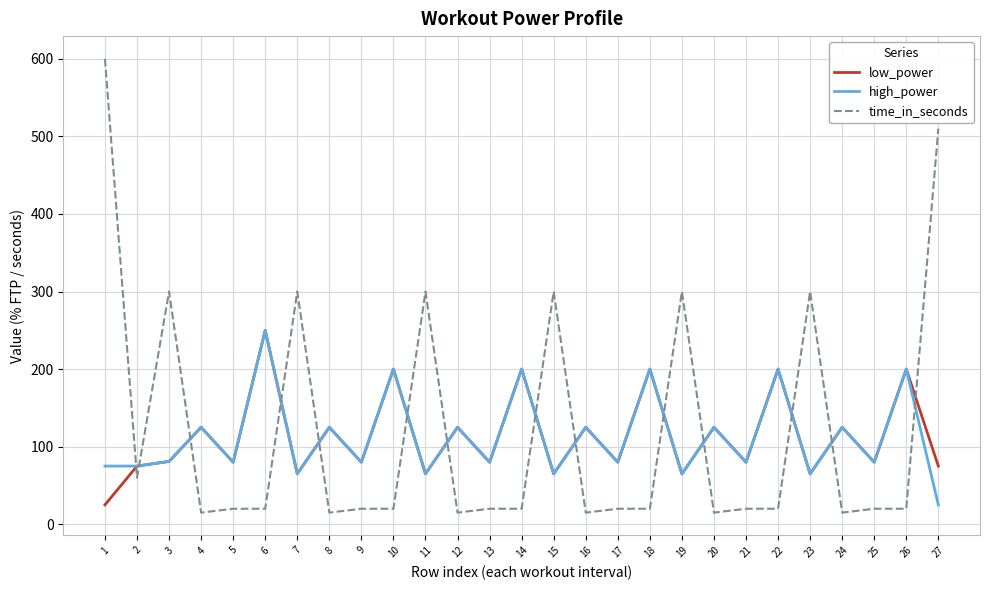

At which label does time_in_seconds first exceed 20?

1